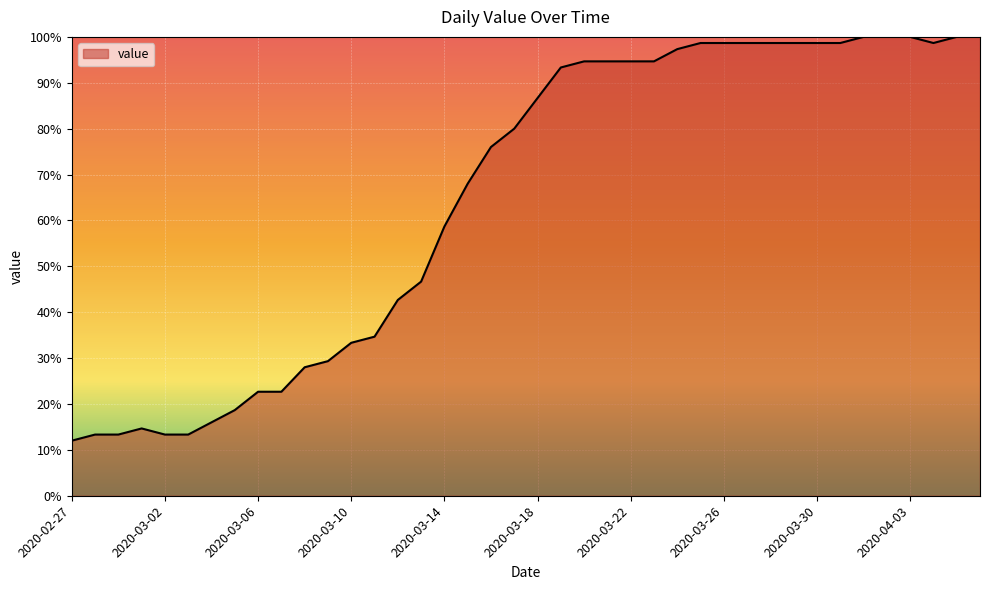

Reading left to right, extract all data points from this chart.

12.0	13.3	13.3	14.7	13.3	13.3	16.0	18.7	22.7	22.7	28.0	29.3	33.3	34.7	42.7	46.7	58.7	68.0	76.0	80.0	86.7	93.3	94.7	94.7	94.7	94.7	97.3	98.7	98.7	98.7	98.7	98.7	98.7	98.7	100.0	100.0	100.0	98.7	100.0	100.0